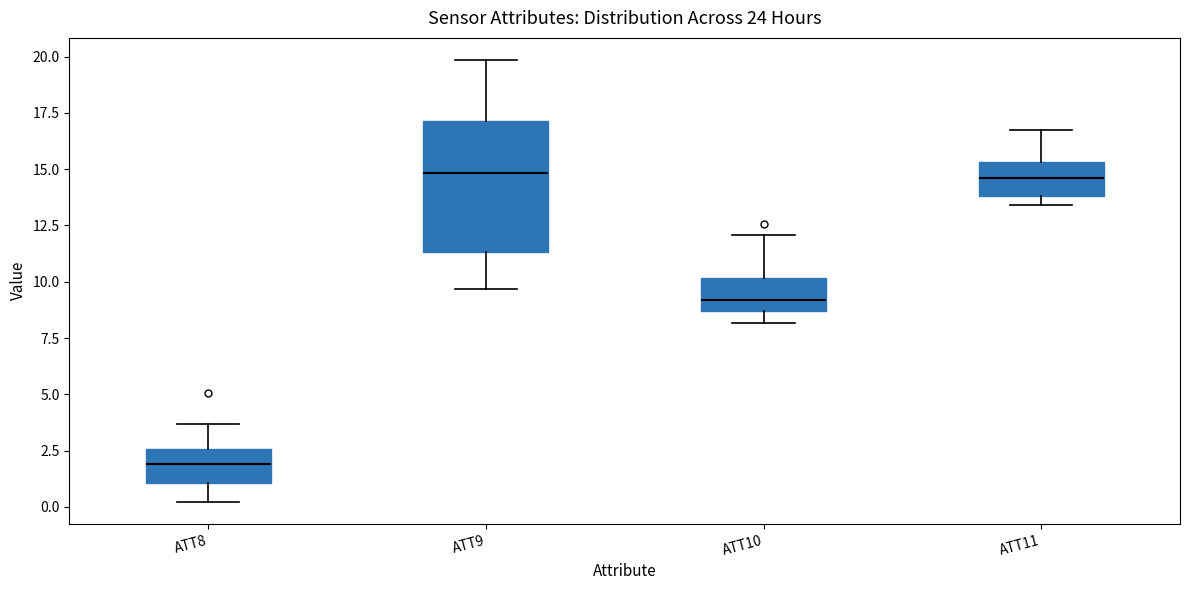

Where does the lower whisker of the box for ATT9 end on the y-axis? The values are not printed on the chart, so give them approximately, as read against the axis.

9.5